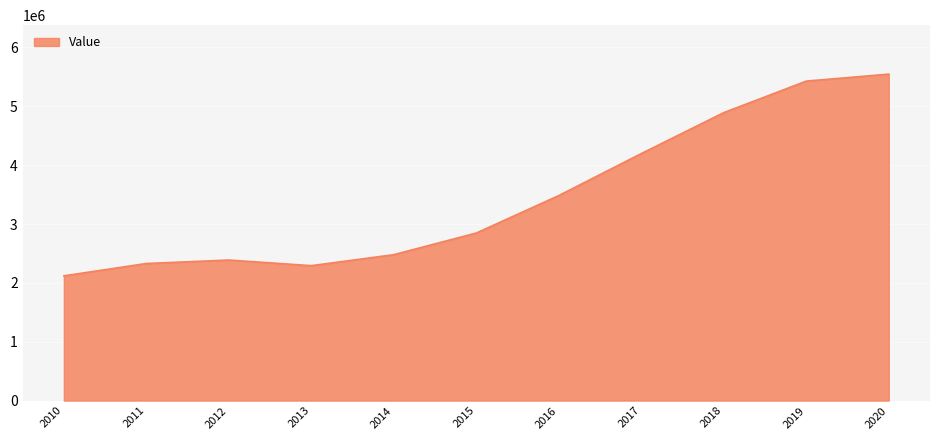

What is the difference between the second highest and second lowest values?

3136269